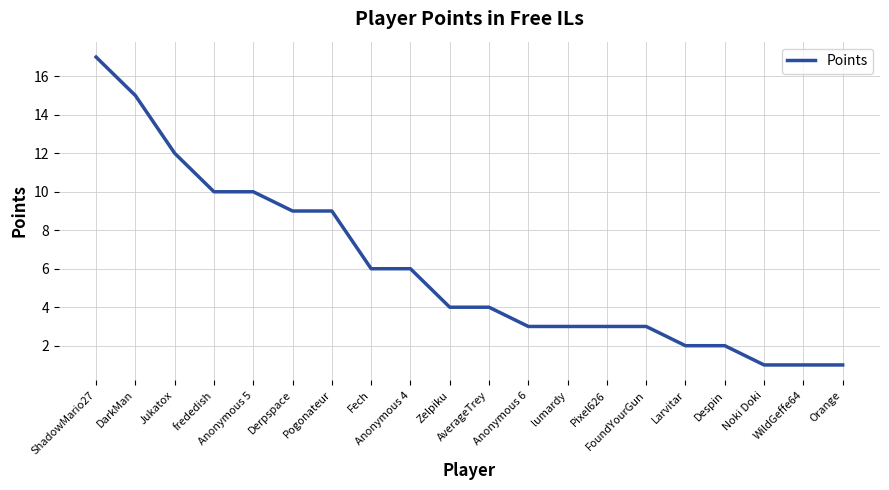

What is the difference between the maximum and minimum values?

16